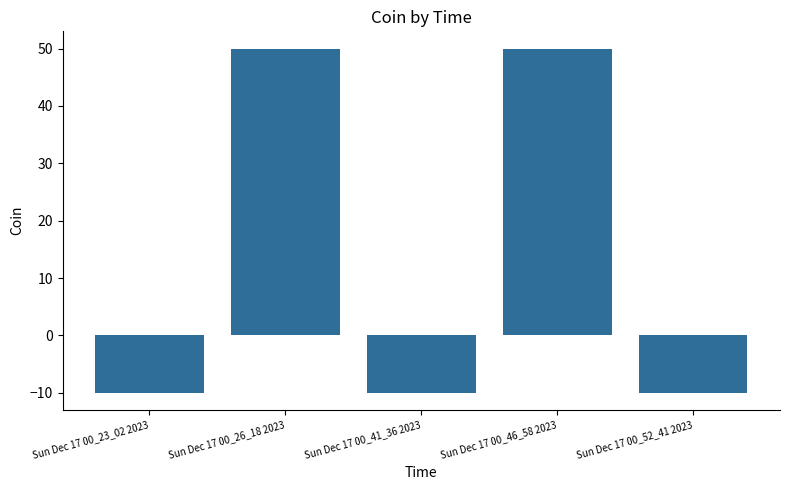

Is it true that the value at Sun Dec 17 00_23_02 2023 is -17?

False